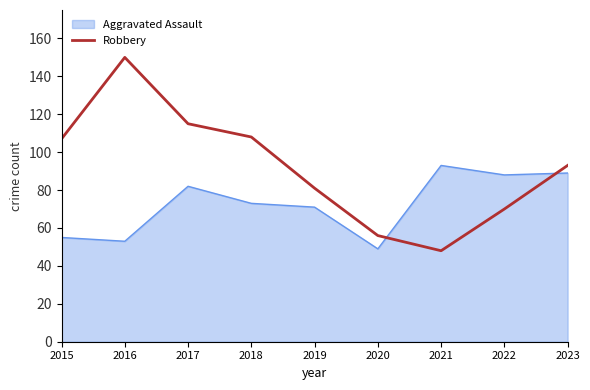

What is the difference between the maximum and minimum values in the Aggravated Assault series?

44